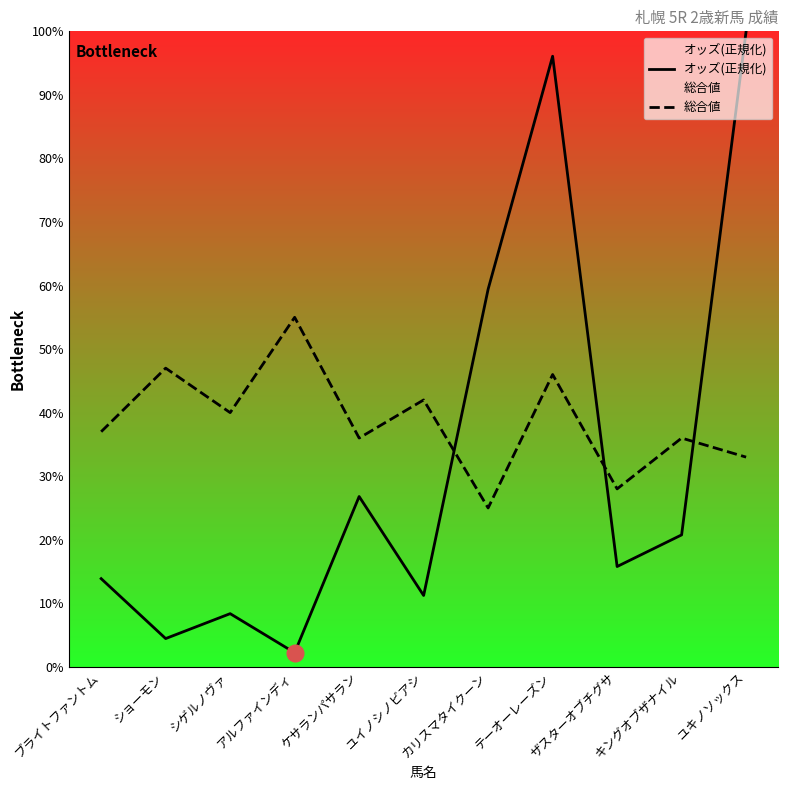

How many values in the 総合値 series exceed 37?

5